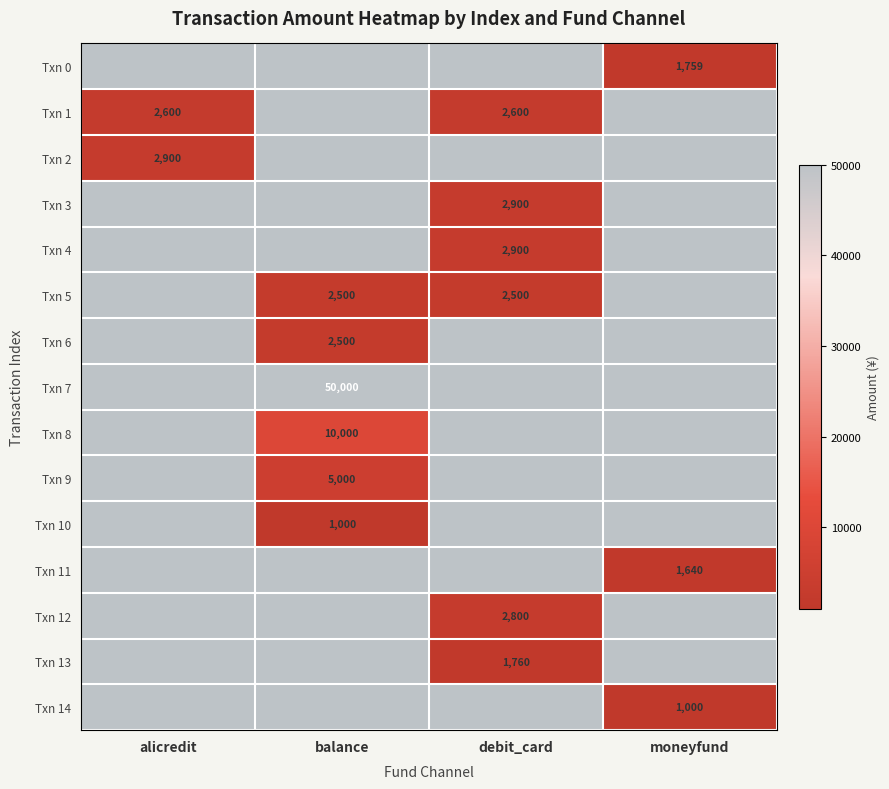

How many categories are shown in the chart?

4